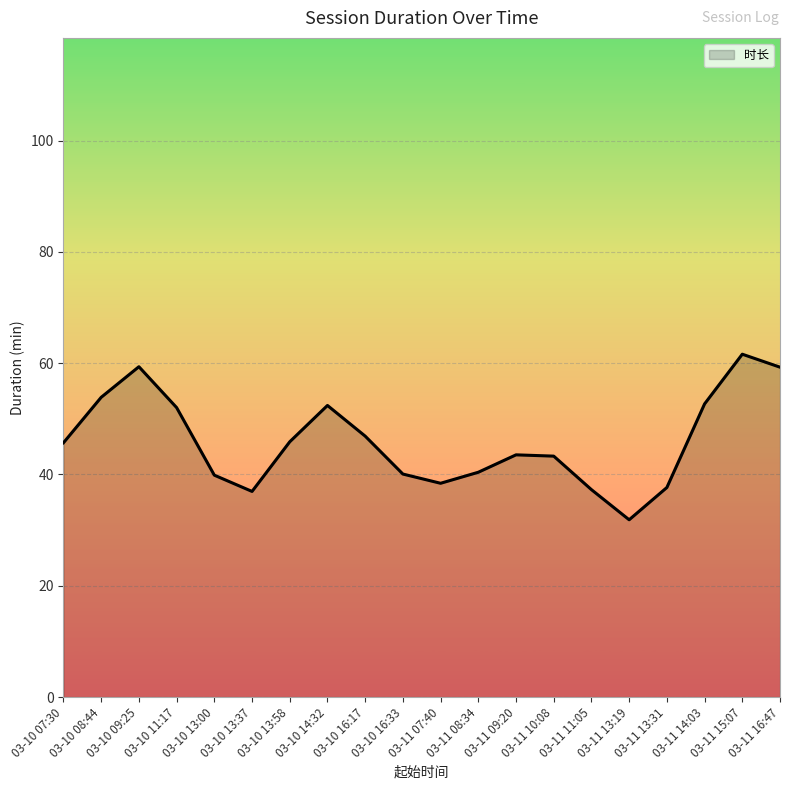

True or false: the data shows 10.3 at 03-10 16:17.

False